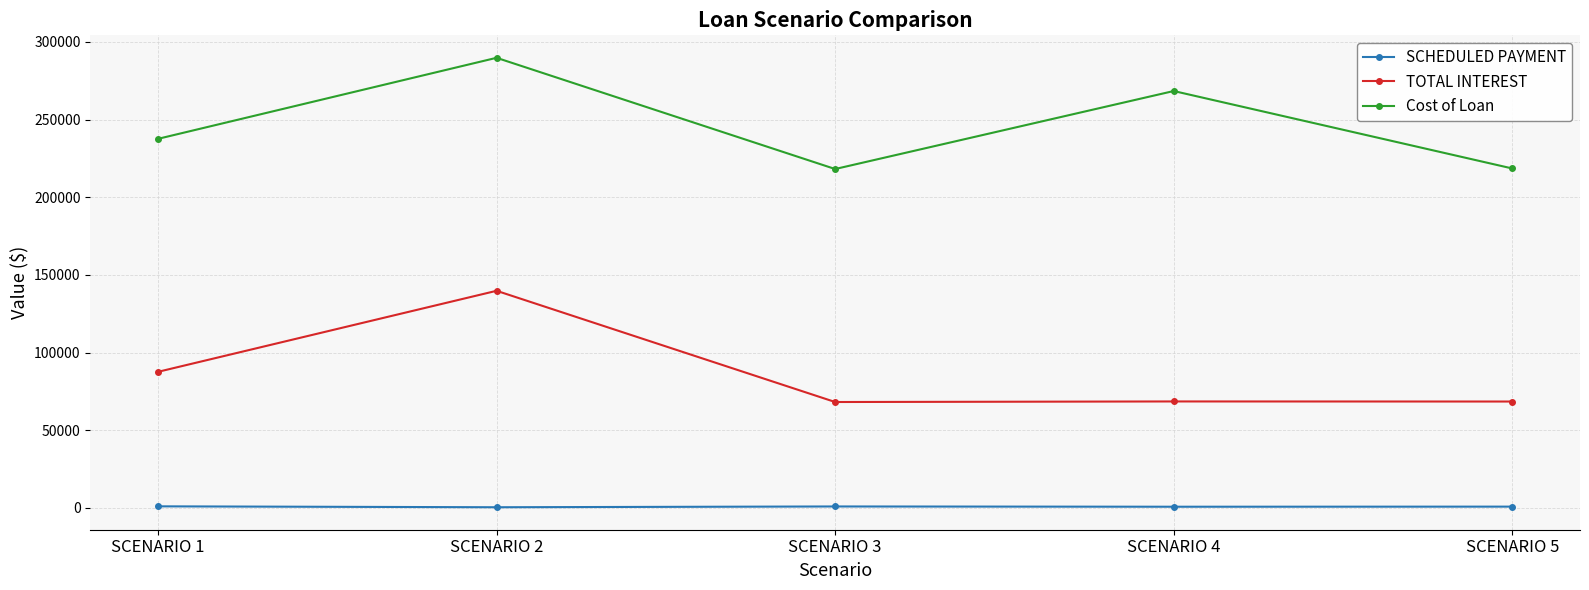

How many interior local valleys does the Cost of Loan series have?

1